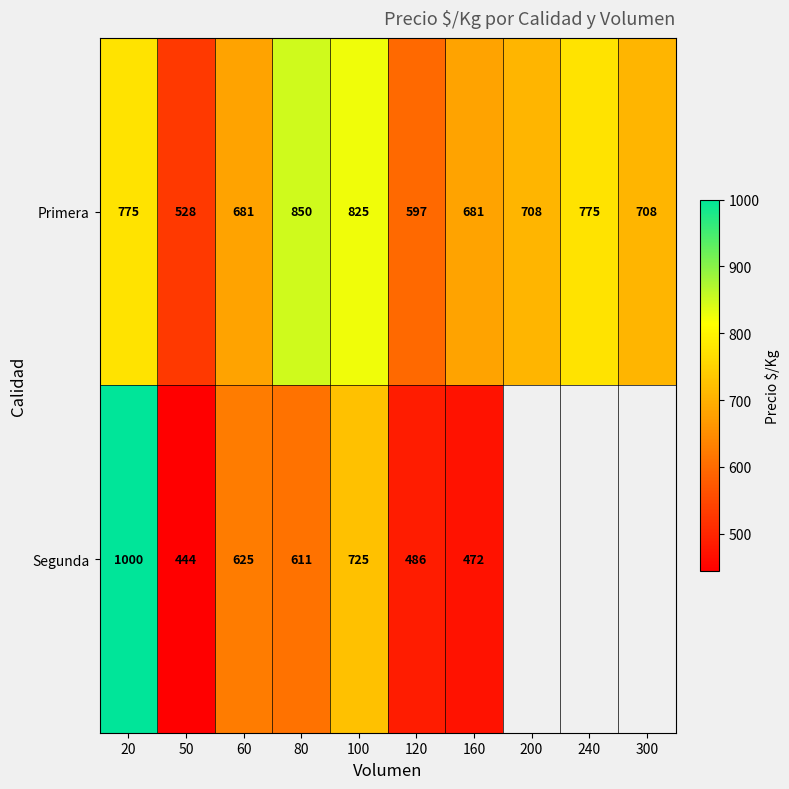

At 100, list the series in order from smallest to largest.

Segunda, Primera